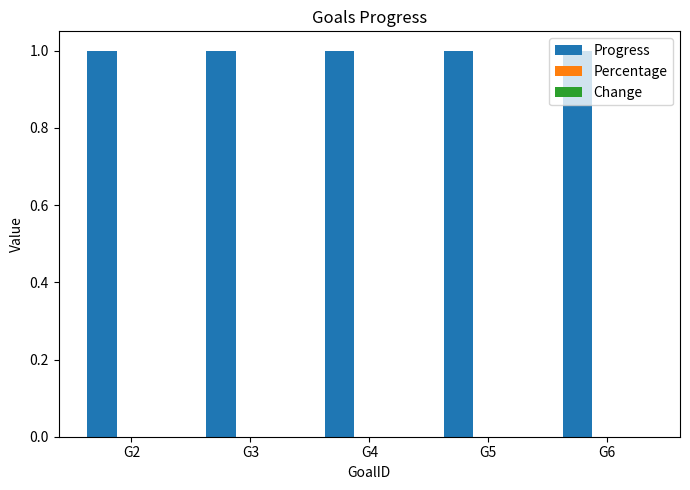

Rank the series at G4 from lowest to highest value.

Percentage, Change, Progress